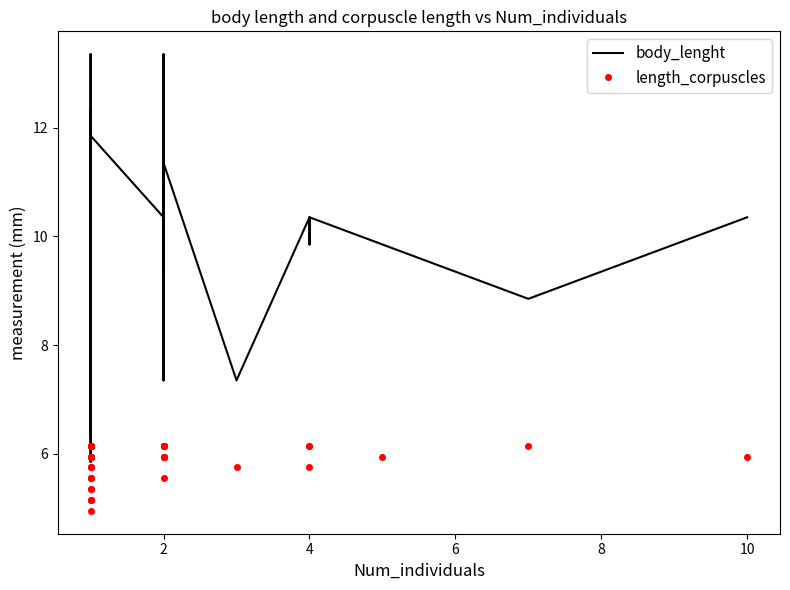

The value of length_corpuscles at 8 is 3.7. True or false?

False